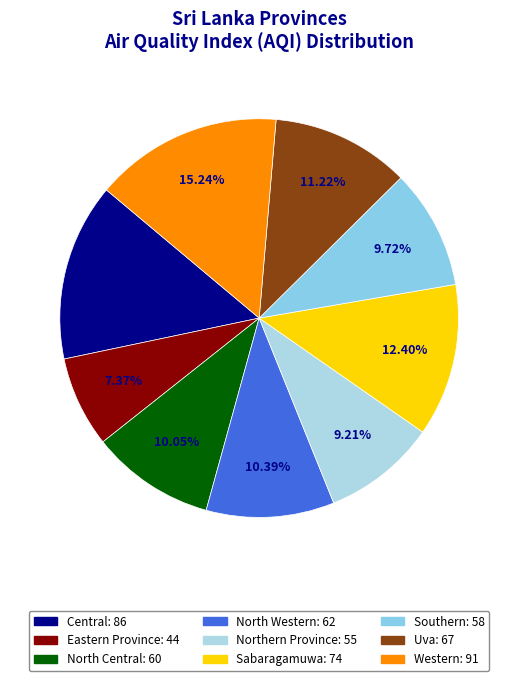

Count the number of slices in the pie.

9